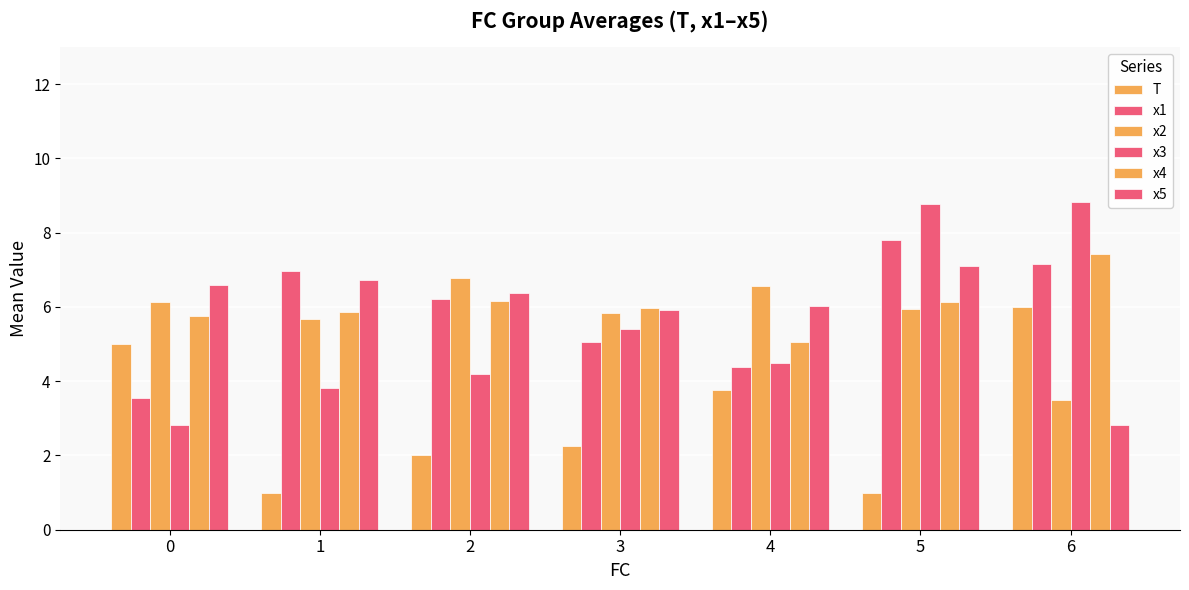

Does the chart contain any negative values?

No